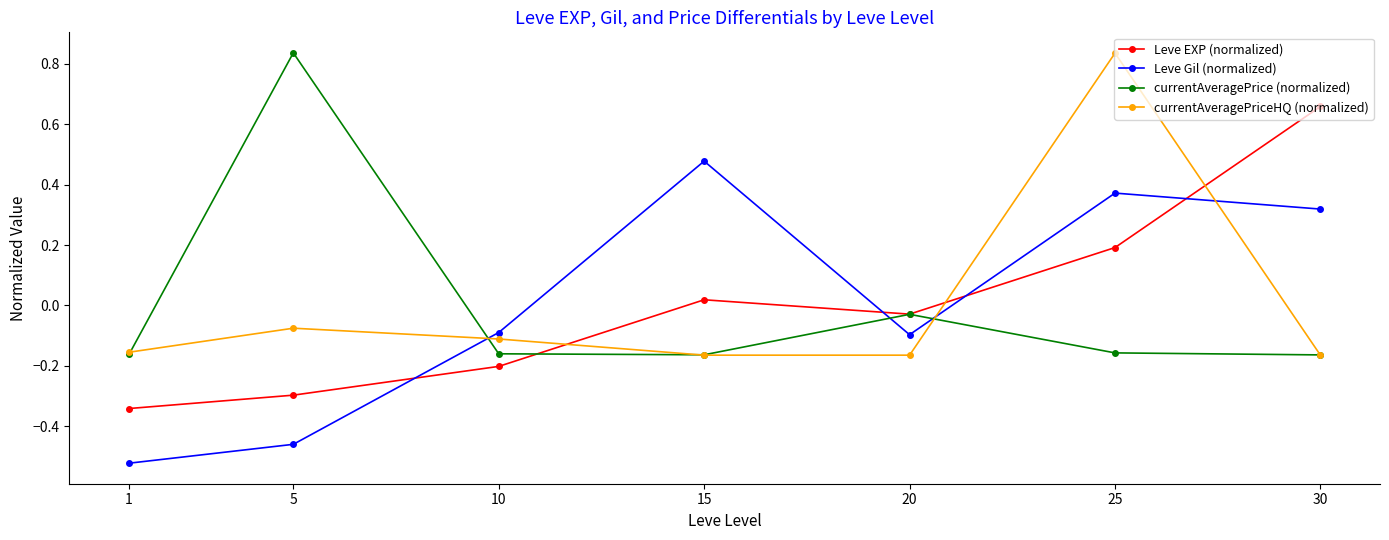

Rank the categories by Leve EXP (normalized) value from lowest to highest.

1, 5, 10, 20, 15, 25, 30